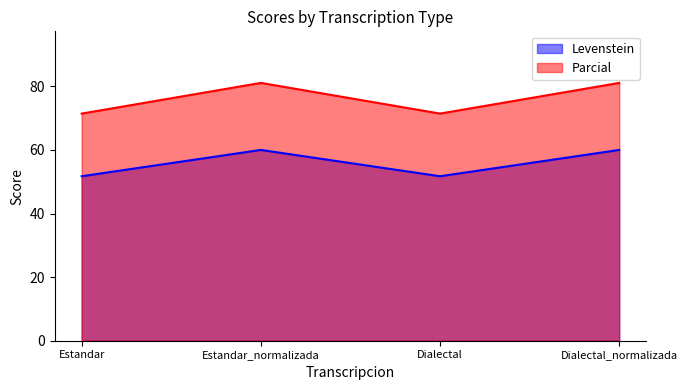

True or false: Levenstein has more than 0 points higher than both neighbors.

True